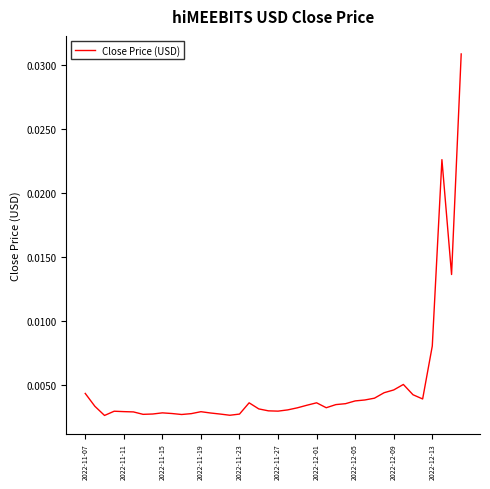

How many distinct data groups are displayed?

1